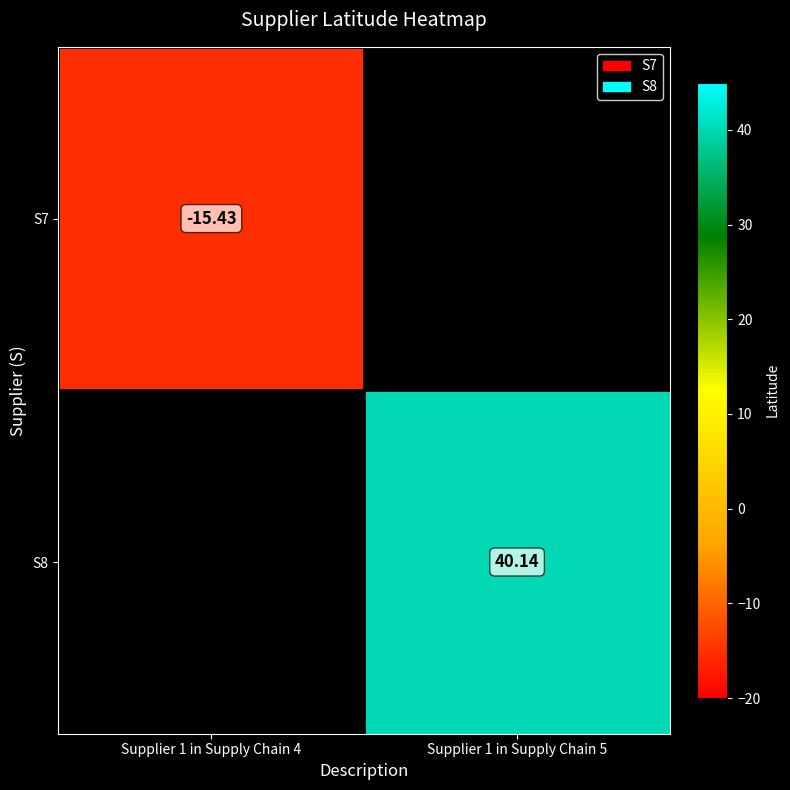

Is it true that S7 equals -15.4 at Supplier 1 in Supply Chain 4?

True